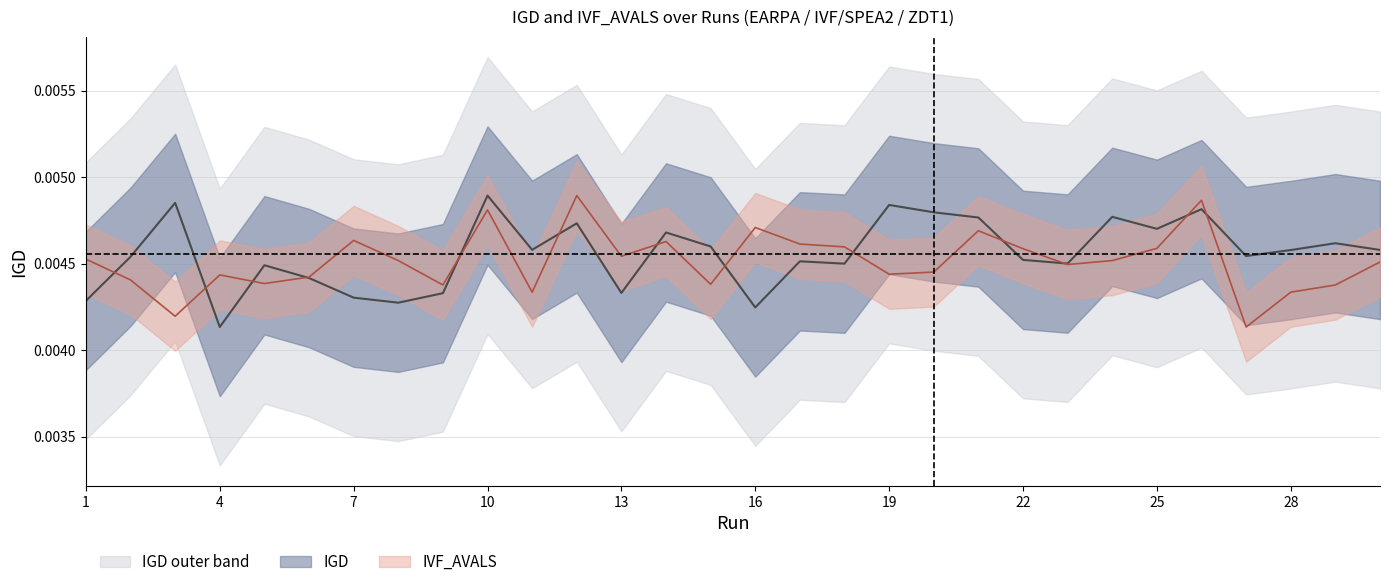

Which category has the highest value across all series?

10